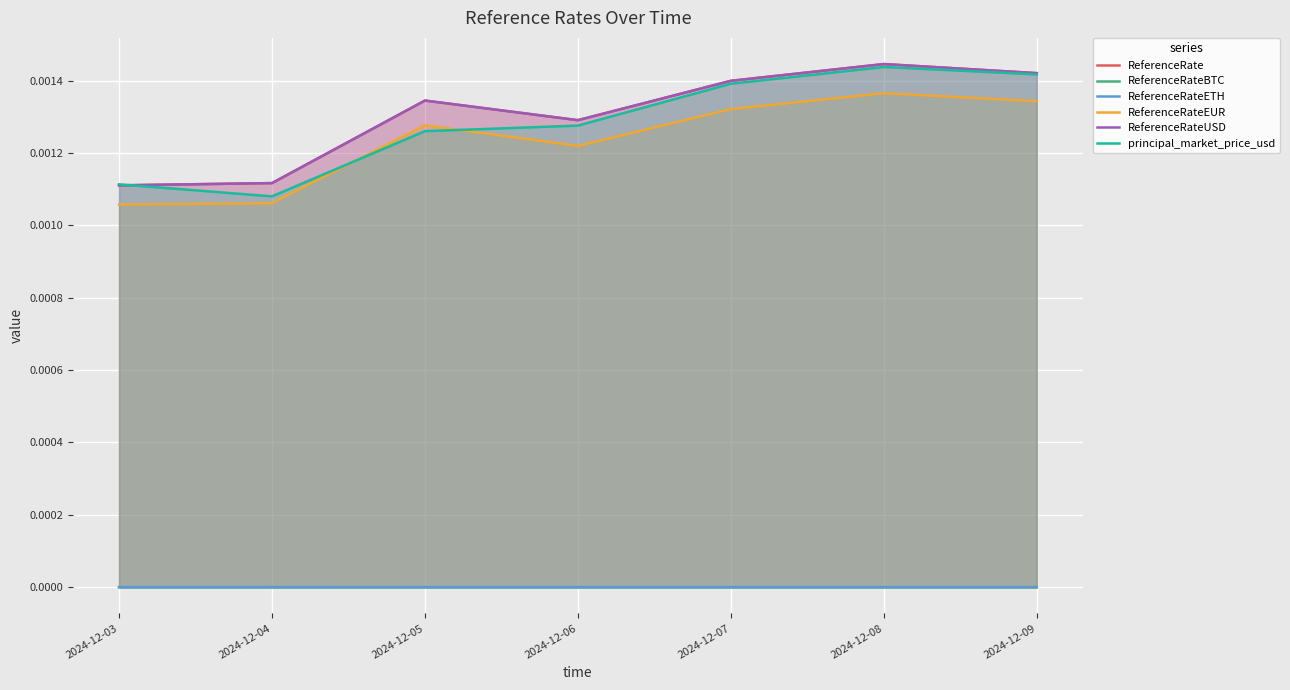

How many times do principal_market_price_usd and ReferenceRateEUR cross each other?

2